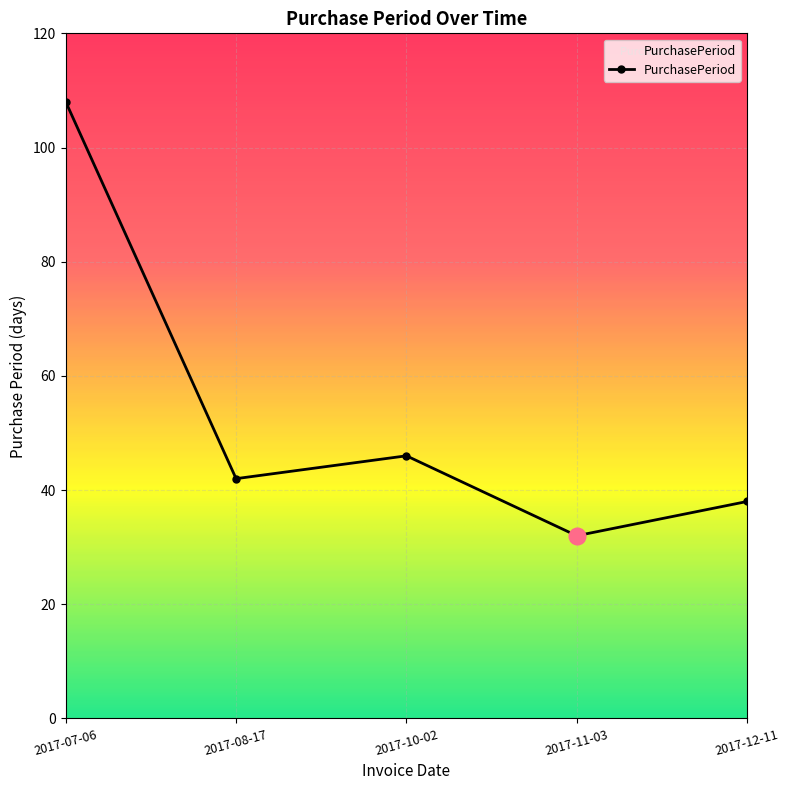

What is the difference between the second highest and minimum values?

14